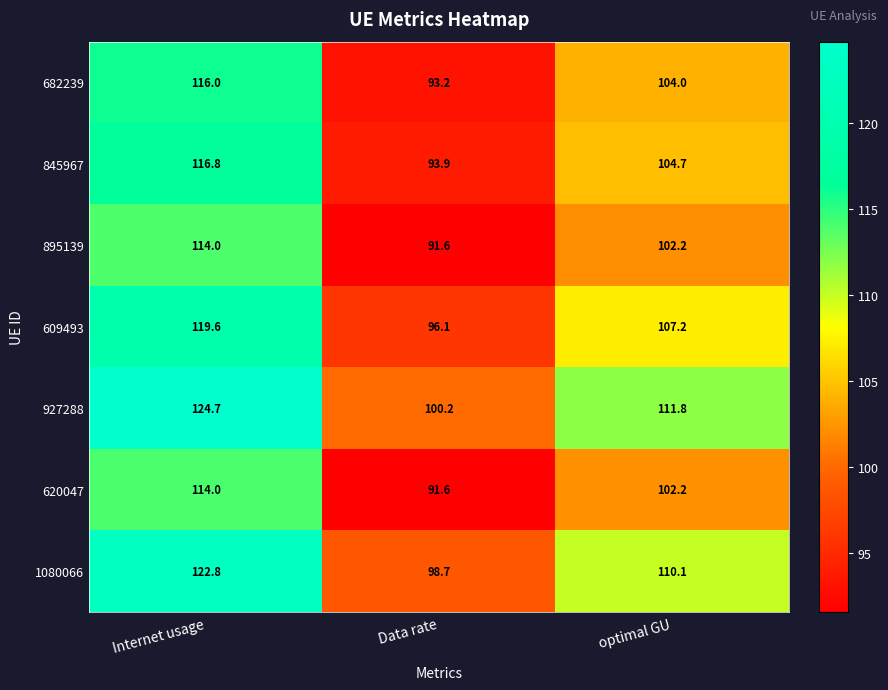

What is the spread (max minus min) of values at Internet usage?

10.7